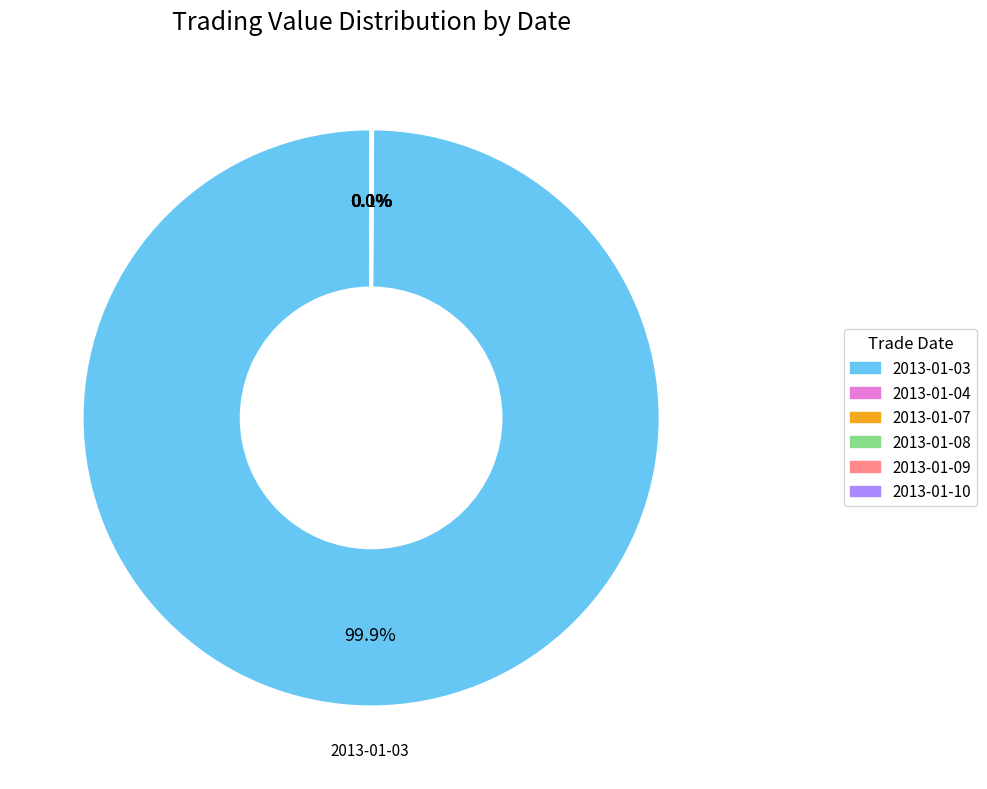

Which slice is the largest?

2013-01-03